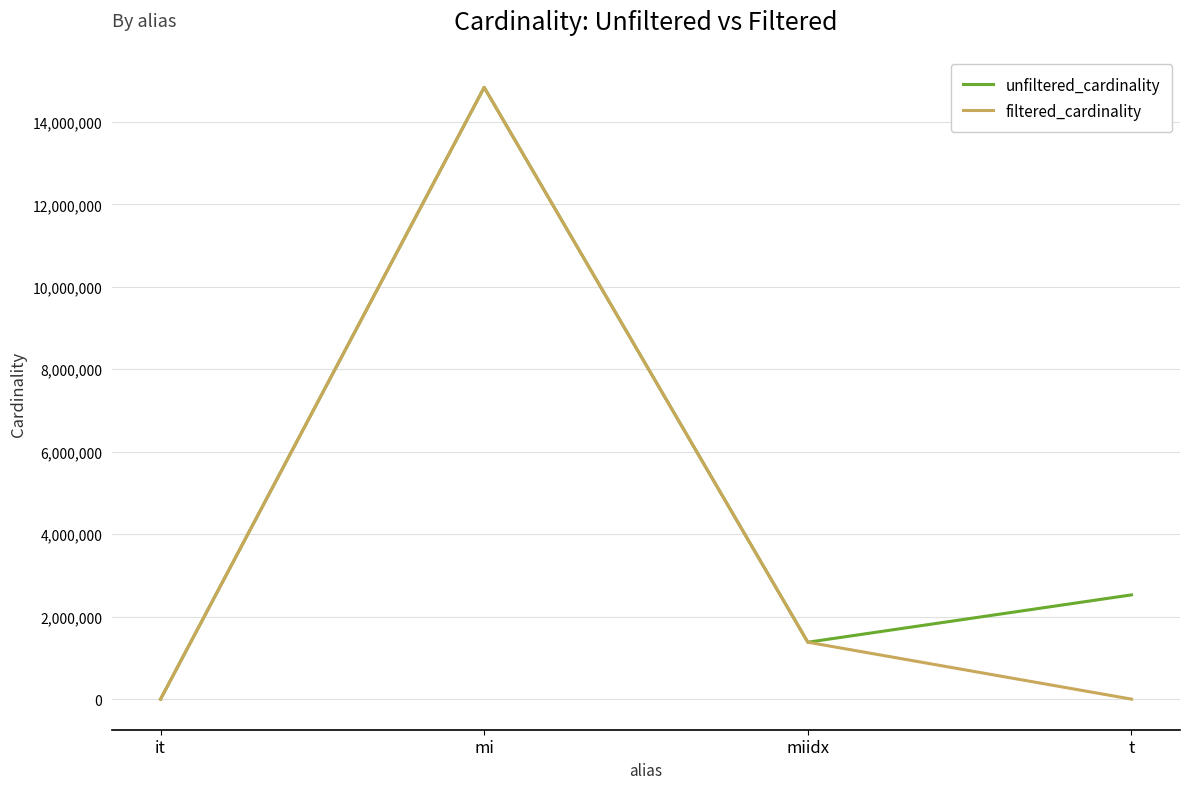

Rank the categories by unfiltered_cardinality value from lowest to highest.

it, miidx, t, mi